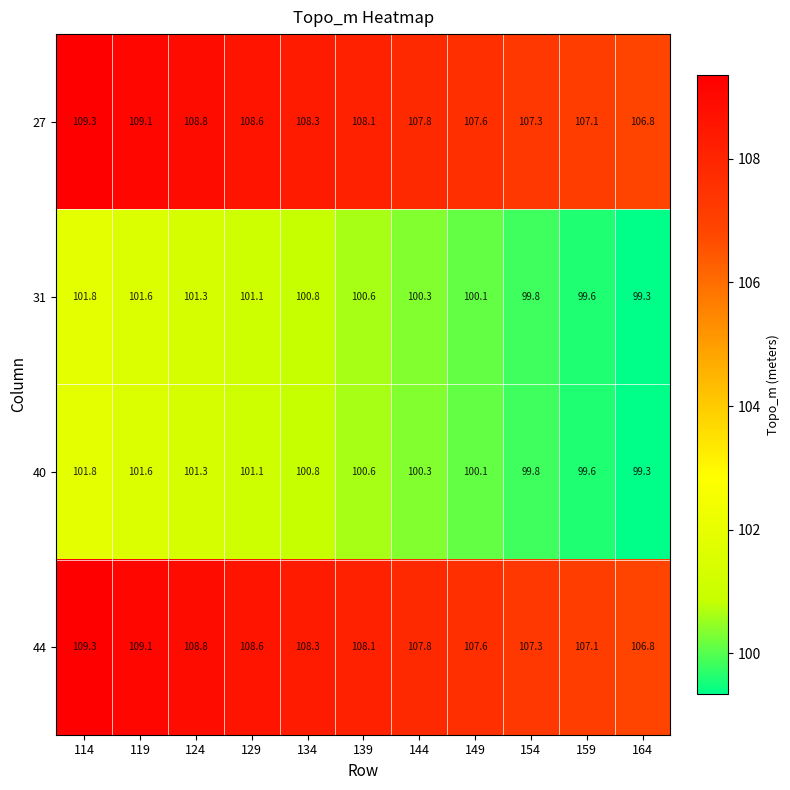

The 44 series shows 53.1 at 119. True or false?

False